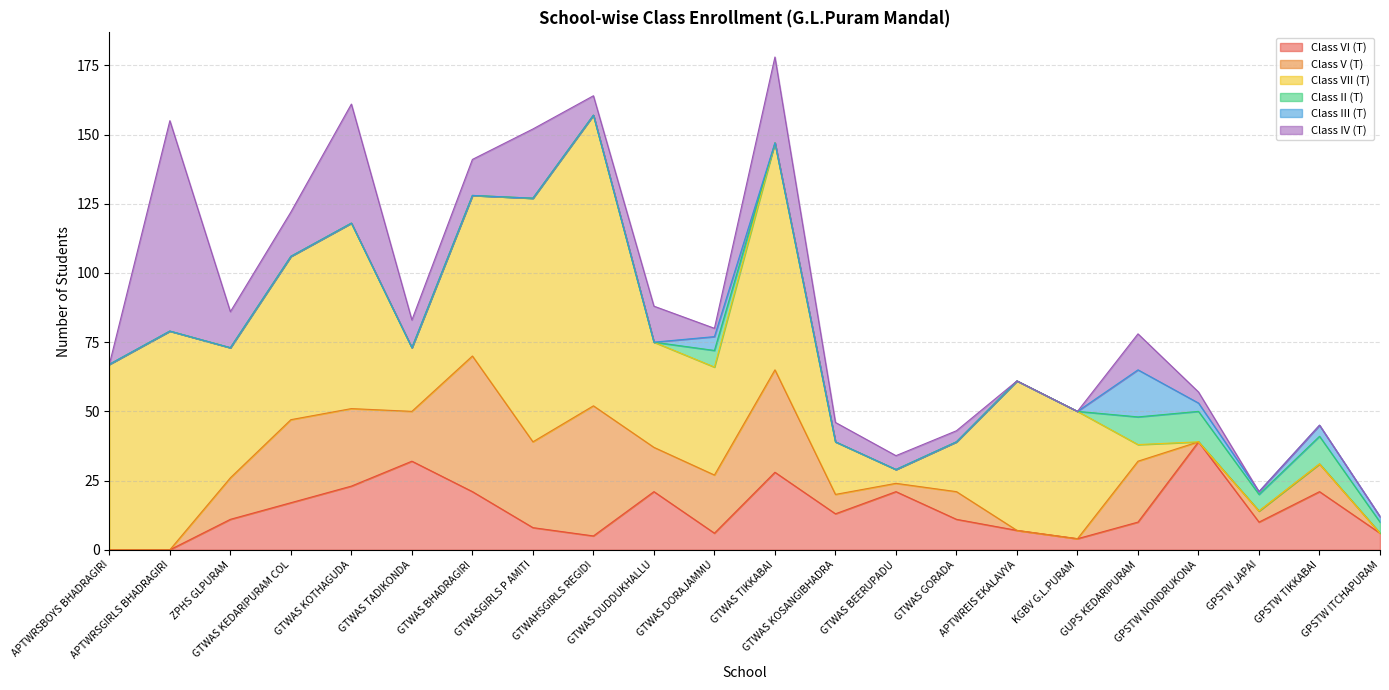

Where do Class III (T) and Class VI (T) first cross each other?

KGBV G.L.PURAM and GUPS KEDARIPURAM